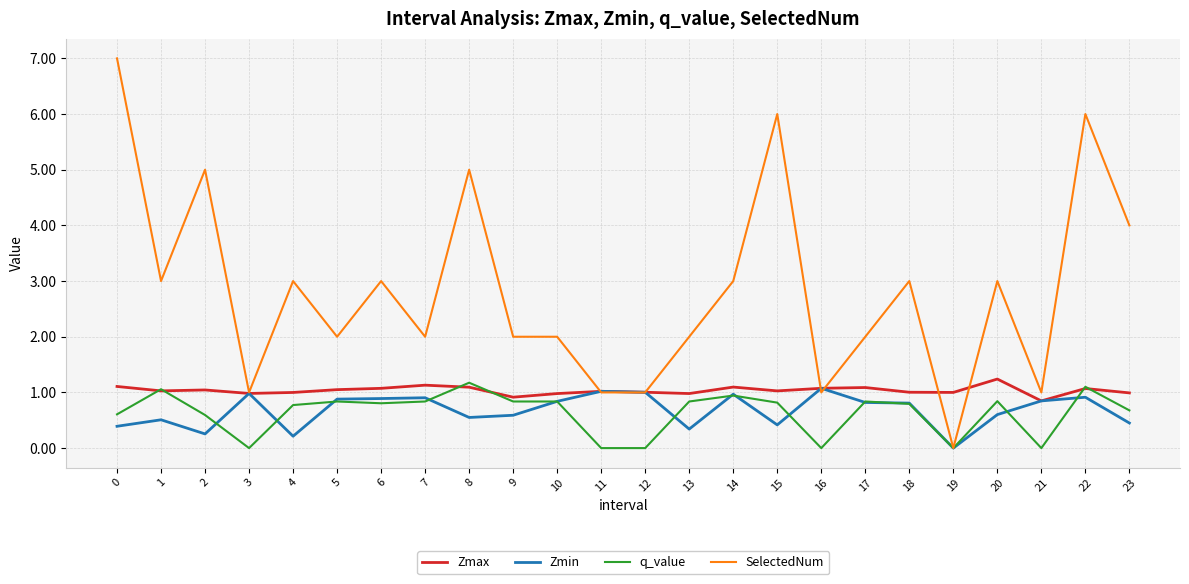

Which series has the widest spread of values?

SelectedNum